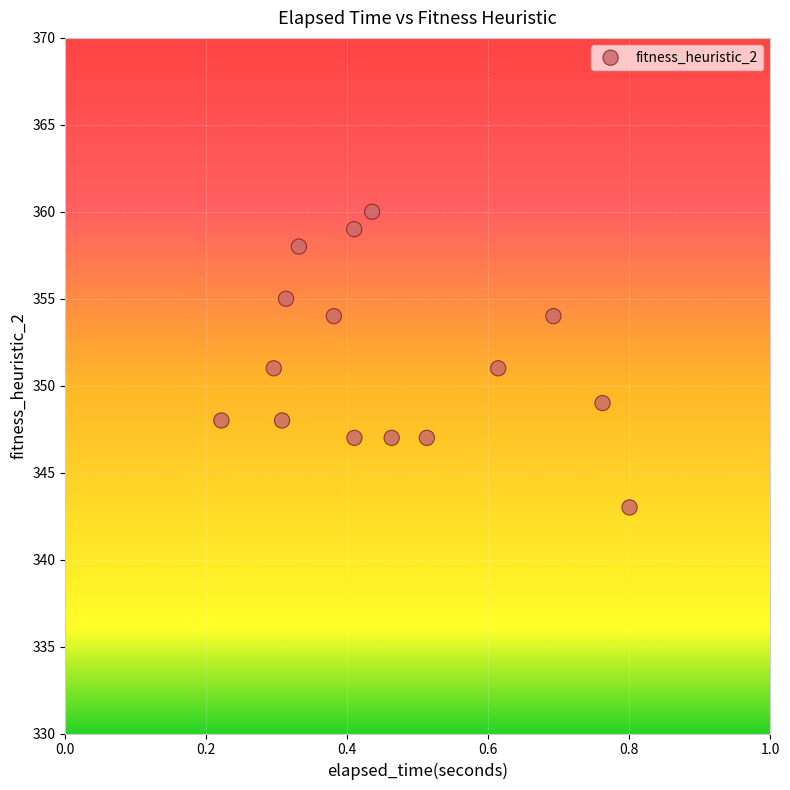

What is the range of Y values (max minus min)?

17